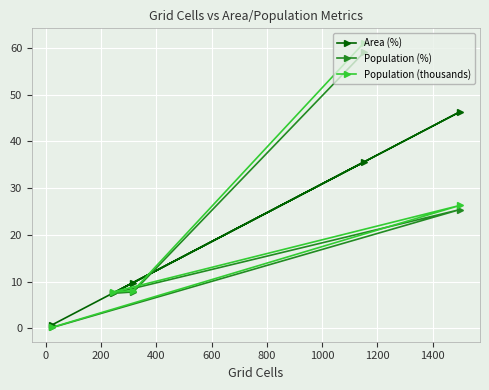

True or false: Area (%) has more than 1 interior local peaks.

False